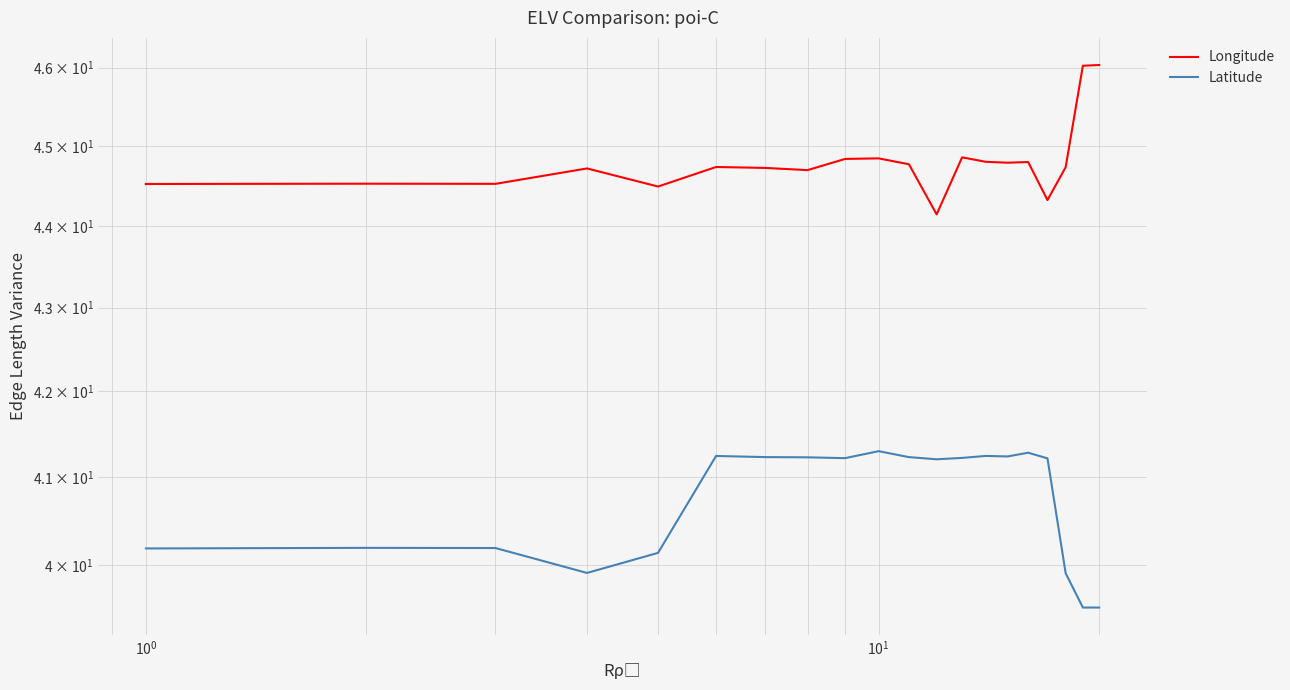

True or false: Longitude and Latitude cross at least once.

False